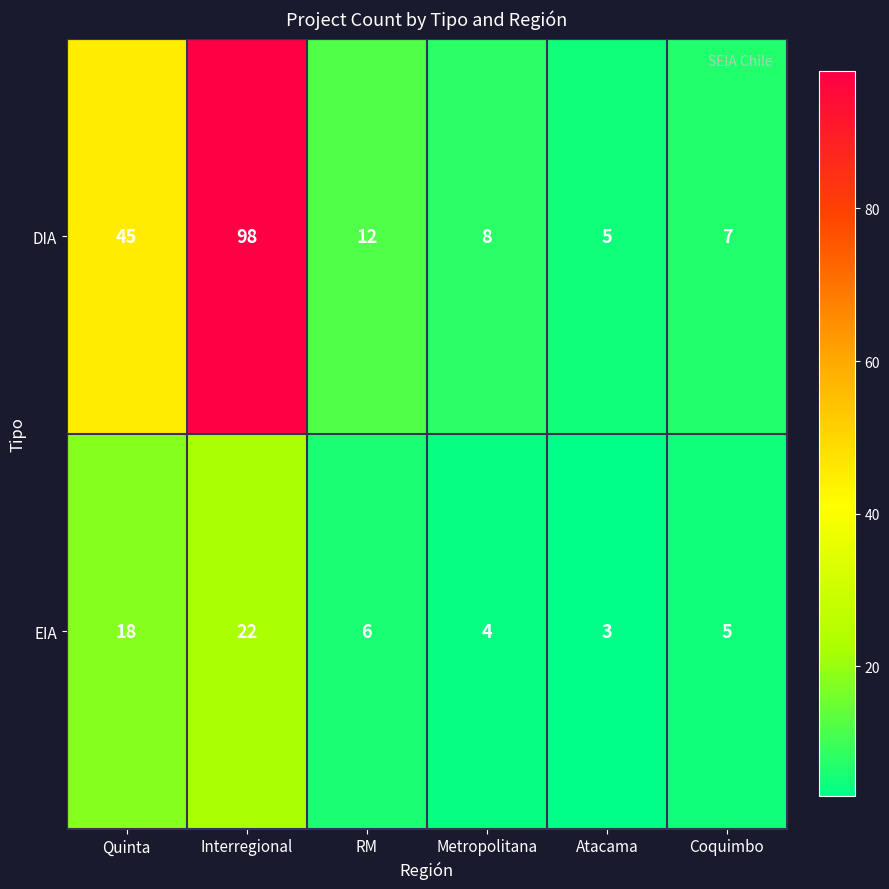

Which series has the largest total across all categories?

DIA